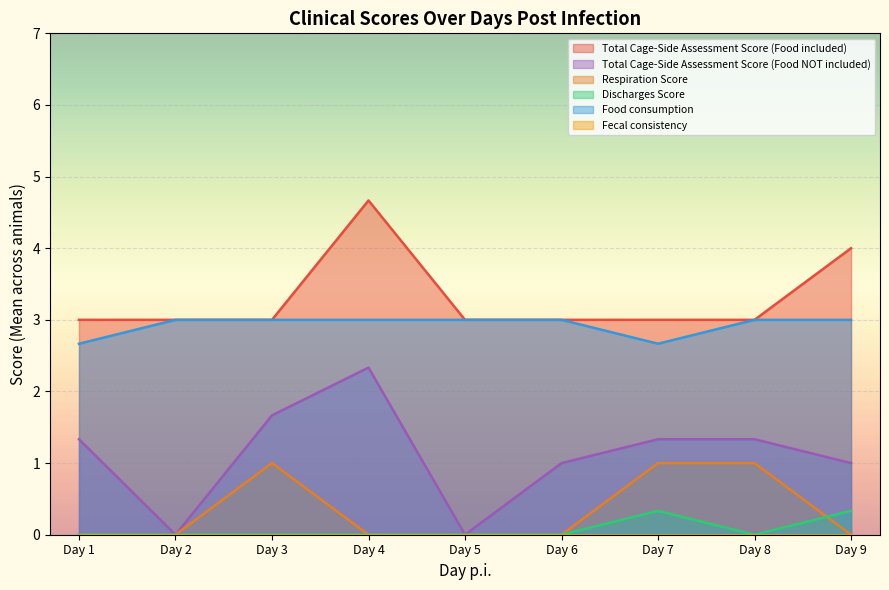

Is the value of Fecal consistency at 8 greater than the value of Total Cage-Side Assessment Score (Food included) at 8?

No